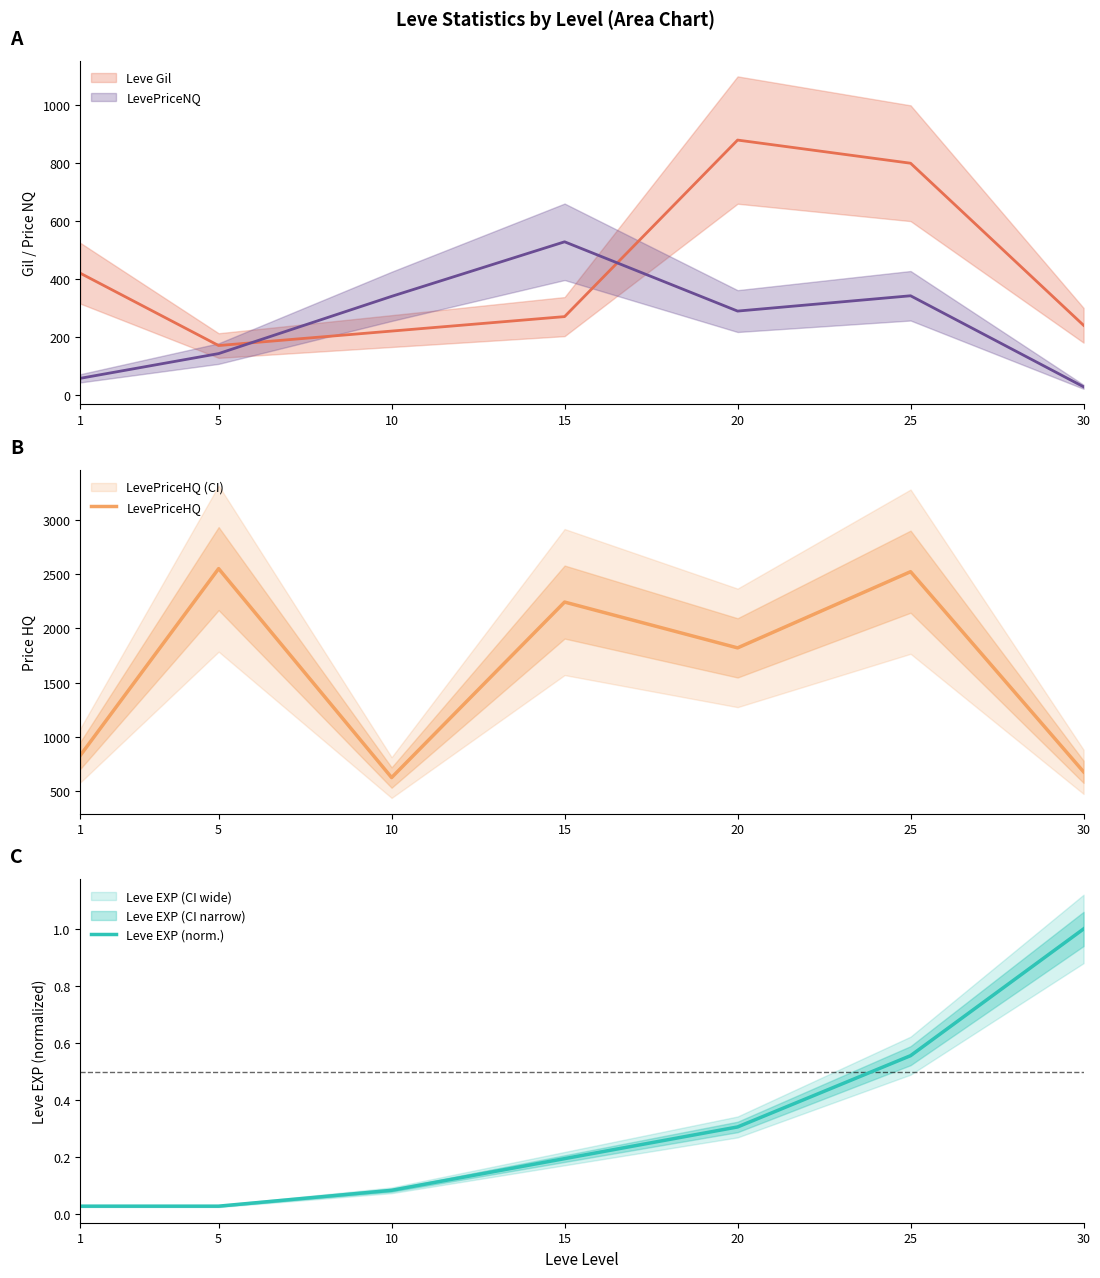

Between 15 and 30, which series saw the biggest shift?

LevePriceHQ